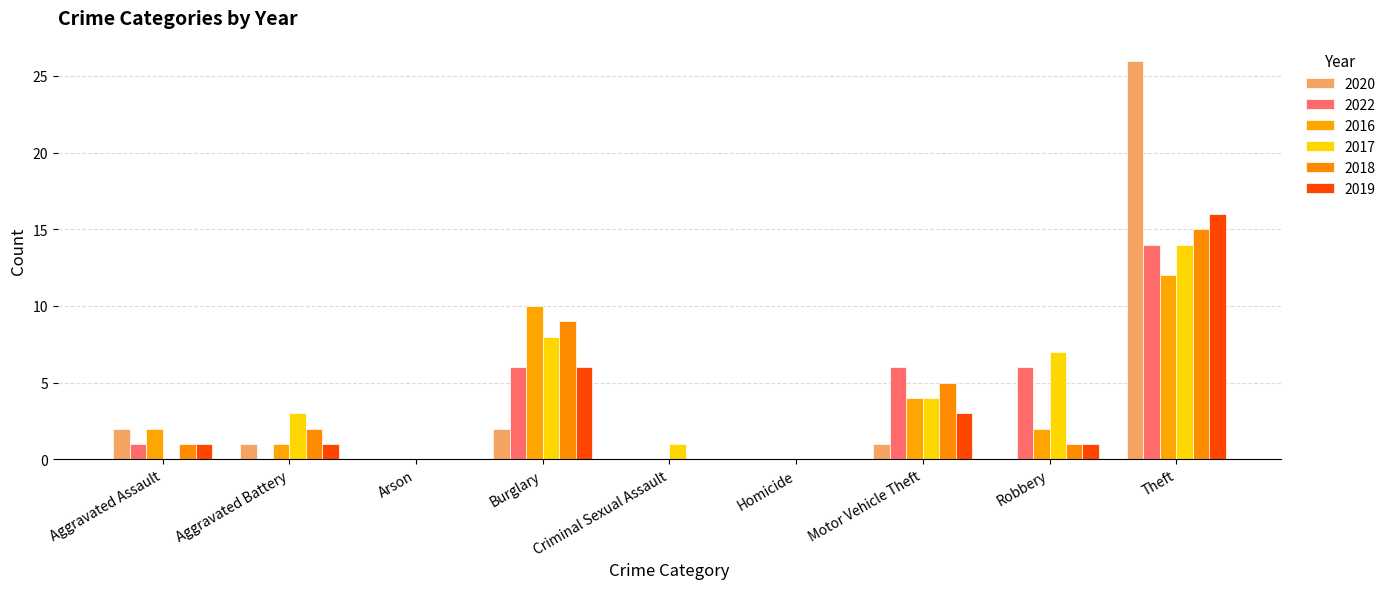

Is it true that 2019 equals 0 at Aggravated Battery?

False